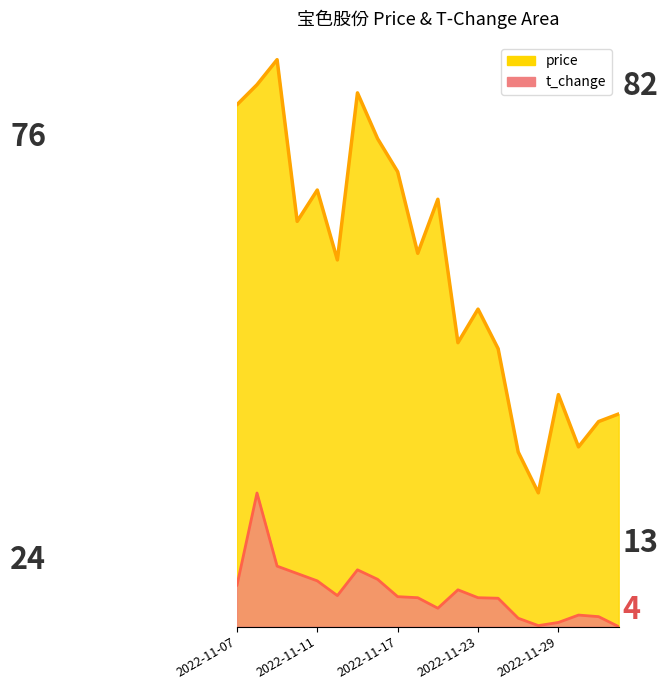

The value of price at 2022-11-25 is 19.3. True or false?

False